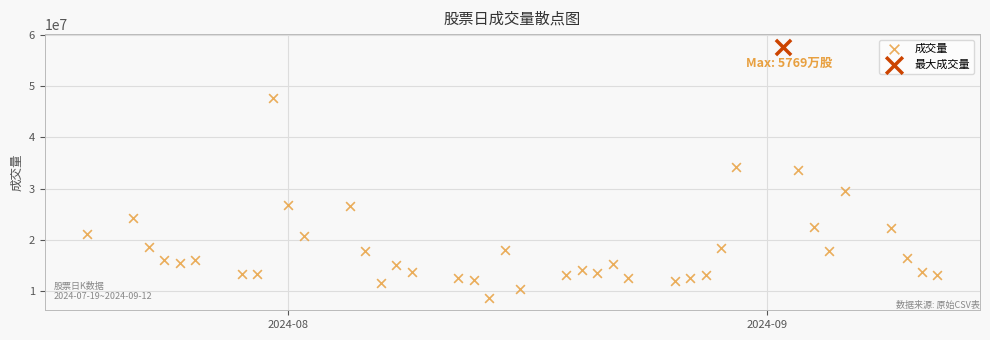

What are all the series names shown in the legend?

成交量, 最大成交量